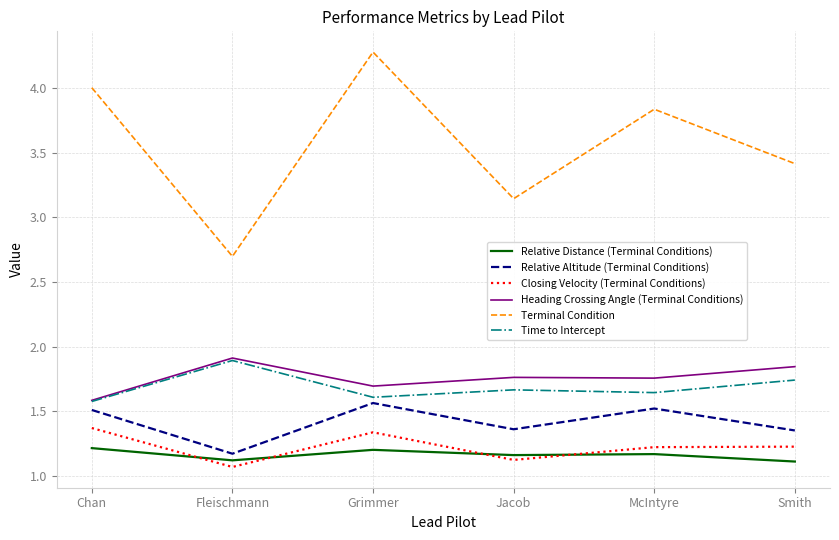

Which series changed the most between Fleischmann and McIntyre?

Terminal Condition